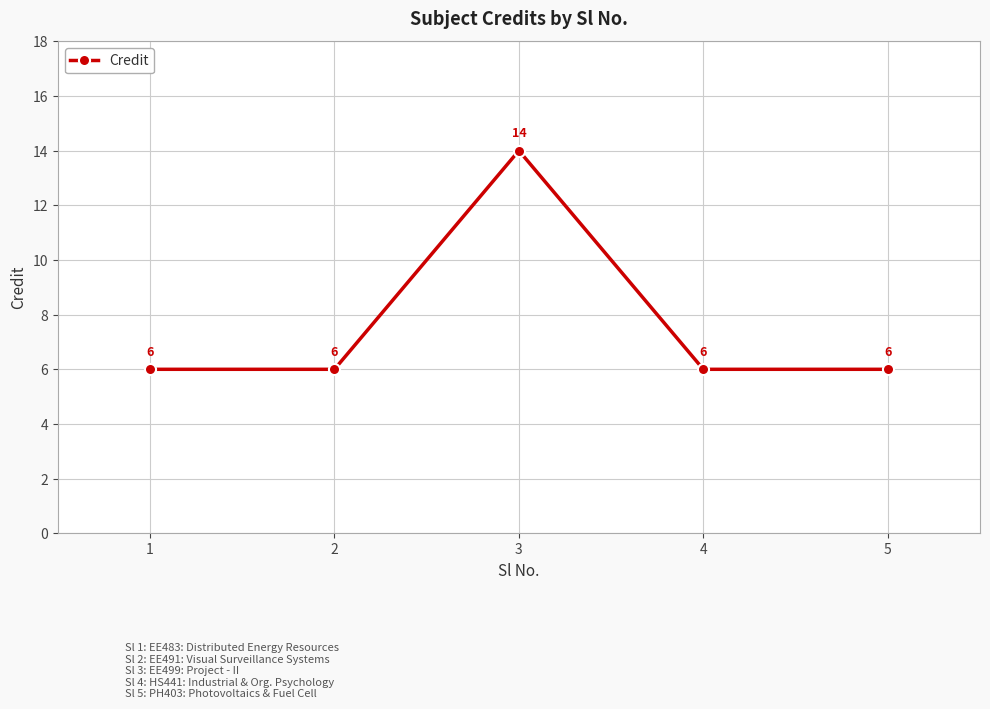

Between 1 and 3, which is larger?

3